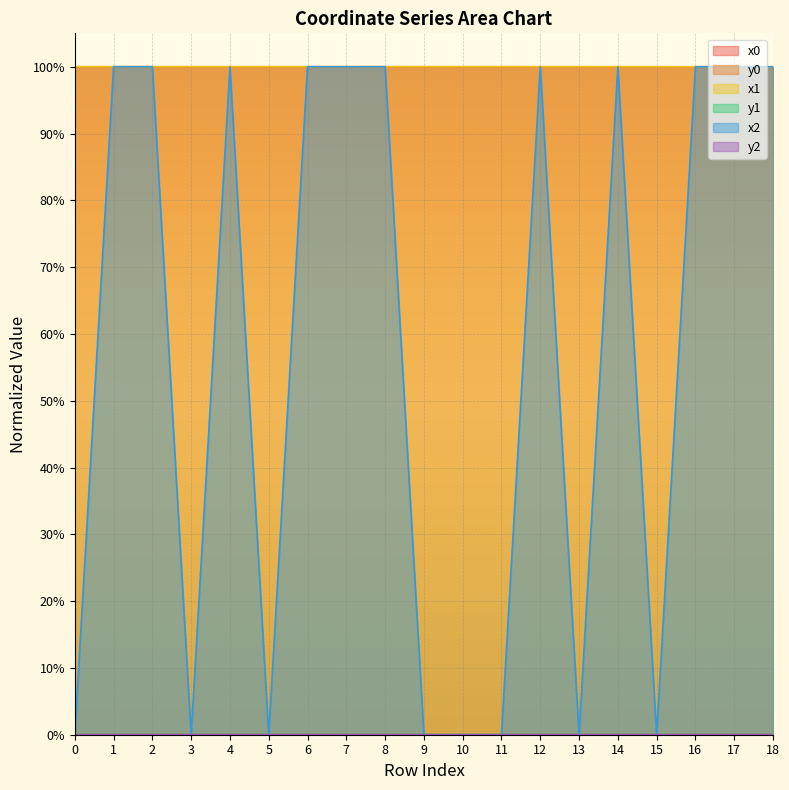

True or false: y1 and x0 intersect in this chart.

False